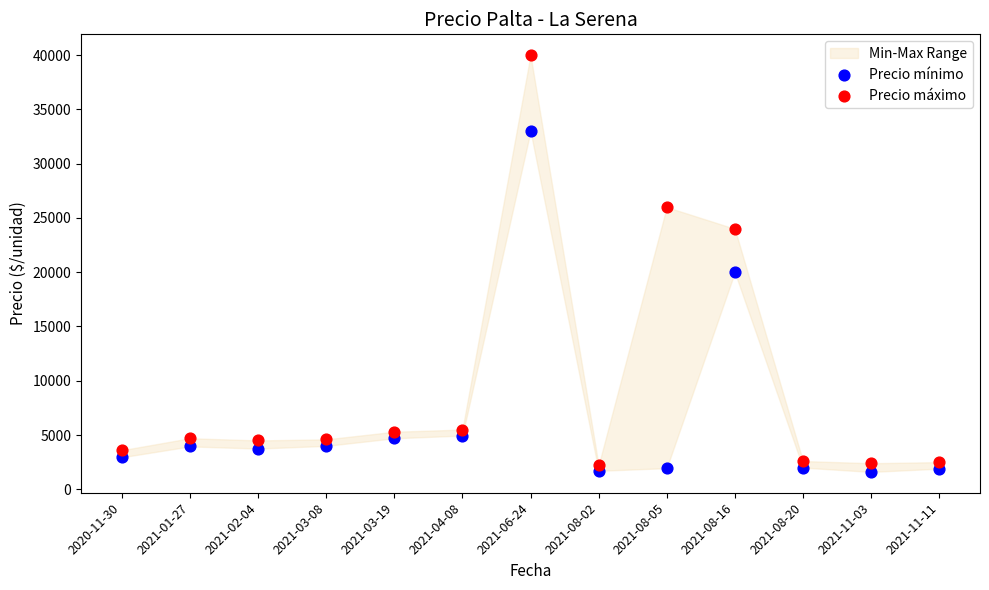

In the Precio máximo series, what Y value is closest to 21100?

24000